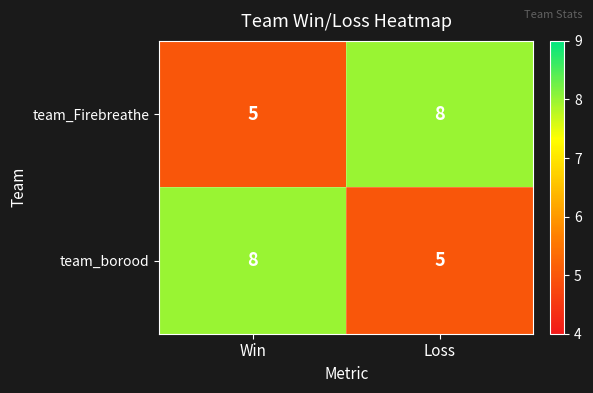

What is the minimum value for team_borood?

5